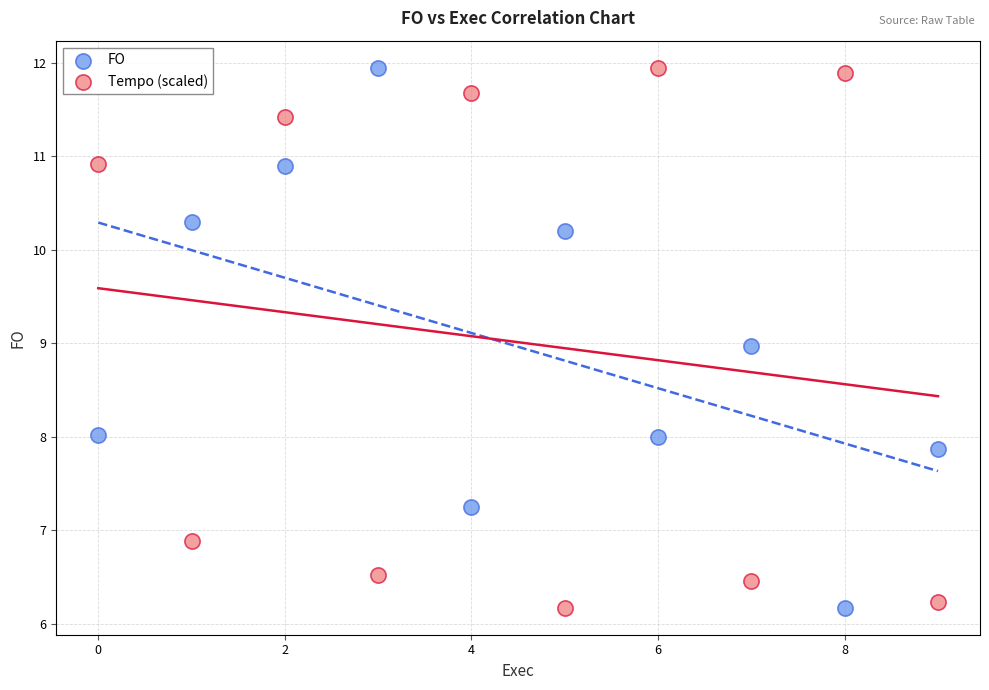

Across all data points, what is the range of Y values (max minus min)?

5.8